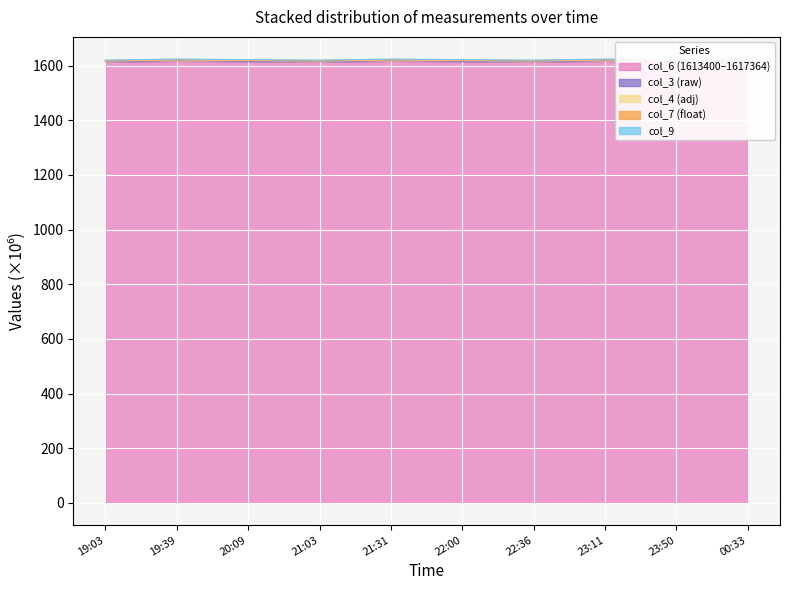

How many lines are shown in the chart?

5